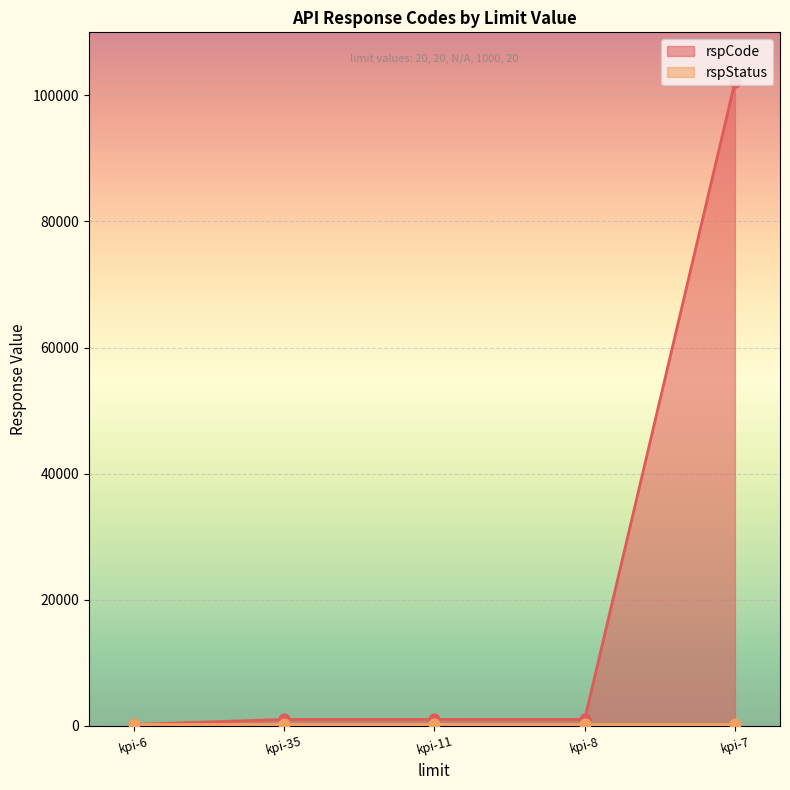

At which label does rspCode reach its peak?

kpi-7